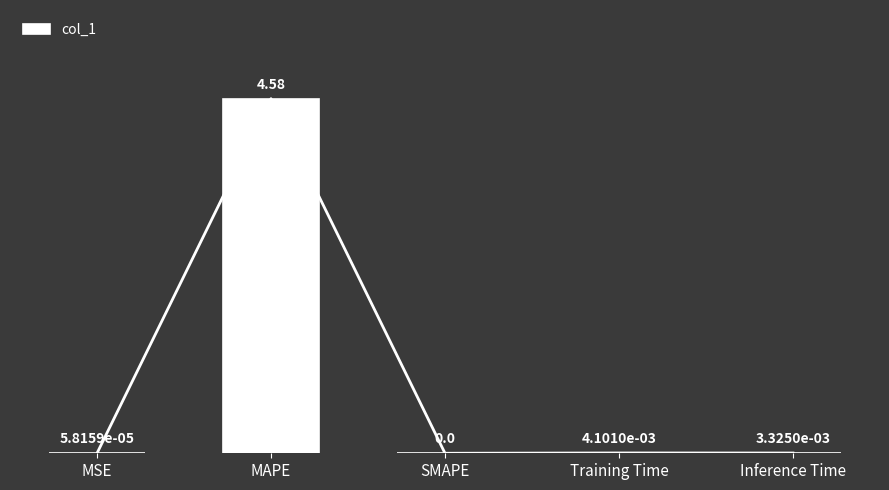

Reading right to left, transcribe all the data shown in this chart.

Inference Time=0.0	Training Time=0.0	SMAPE=0.0	MAPE=4.6	MSE=0.0